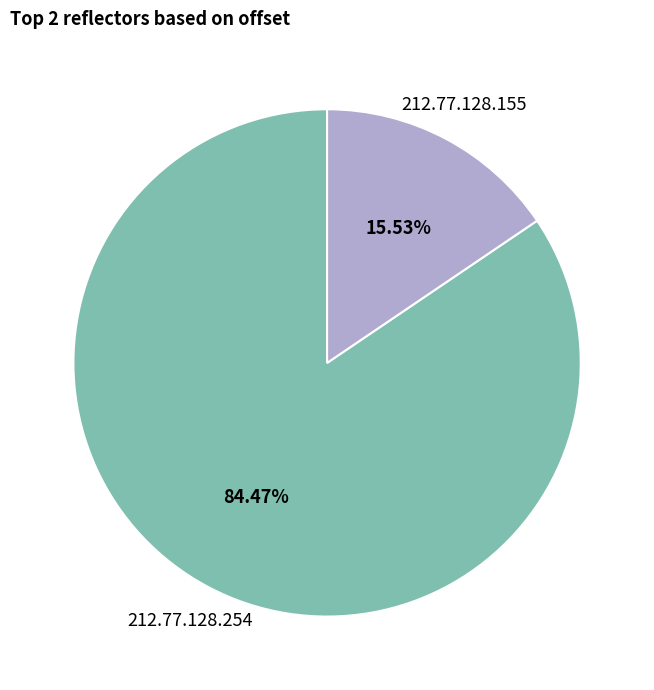

Does any single category account for the majority?

Yes